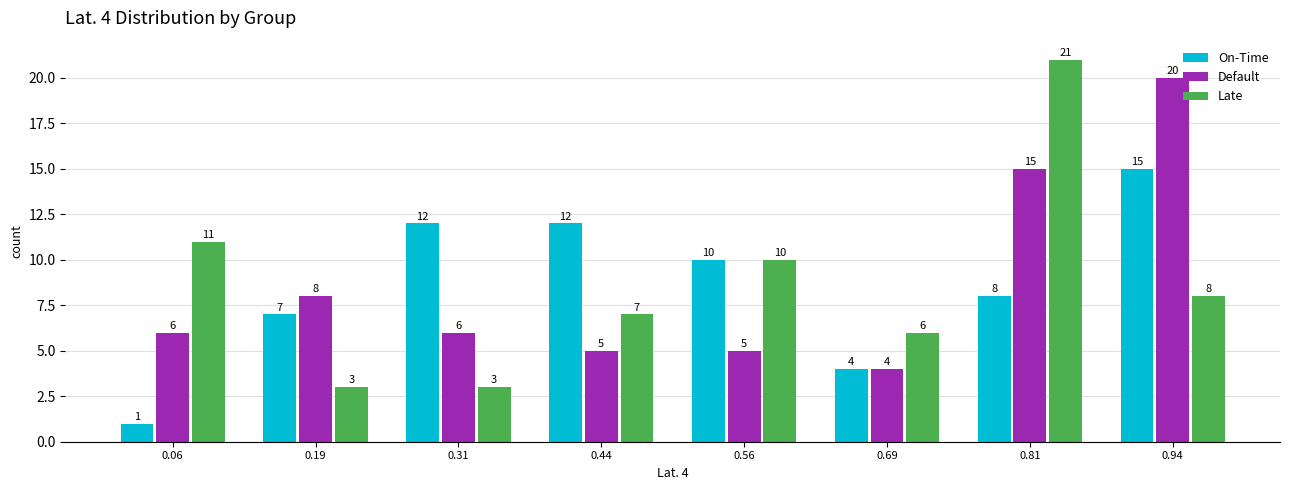

In the Default series, which range on the x-axis has the tallest bar?

0.875 to 1.000